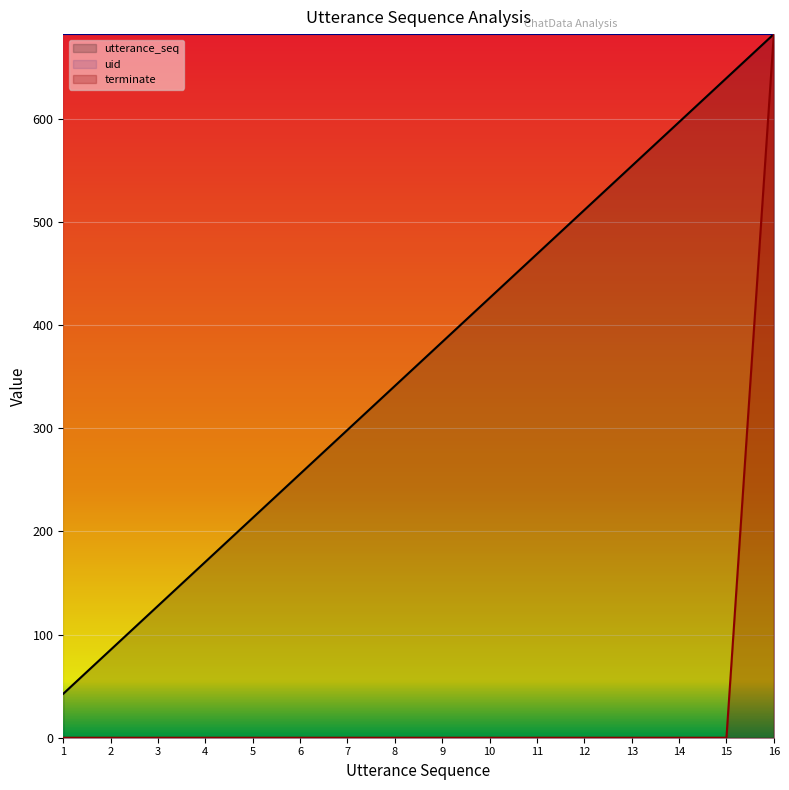

Is it true that terminate equals -257.1 at 14?

False